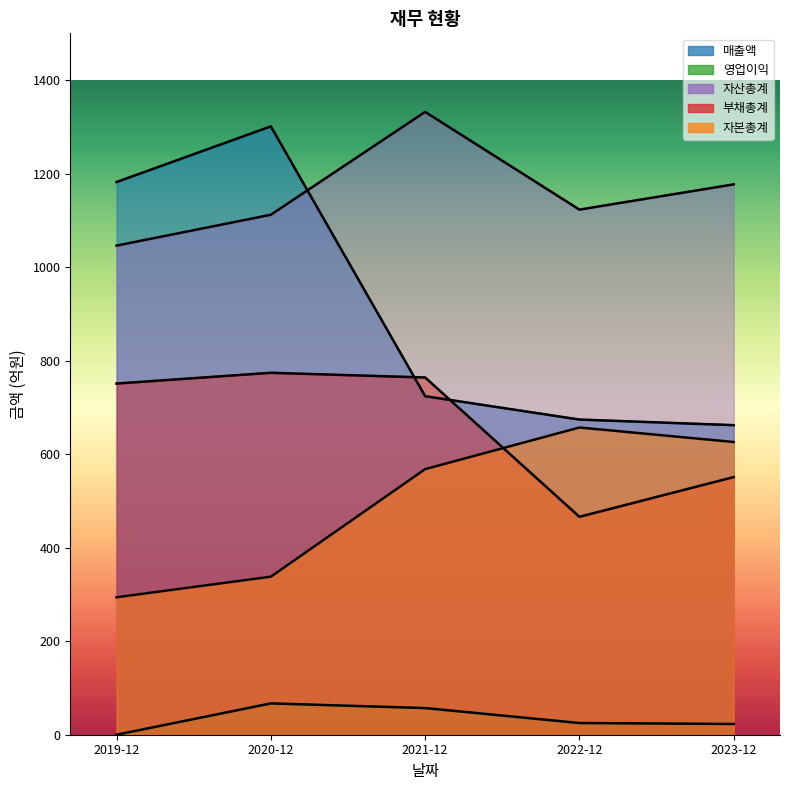

Rank the series at 2019-12 from highest to lowest value.

매출액, 자산총계, 부채총계, 자본총계, 영업이익